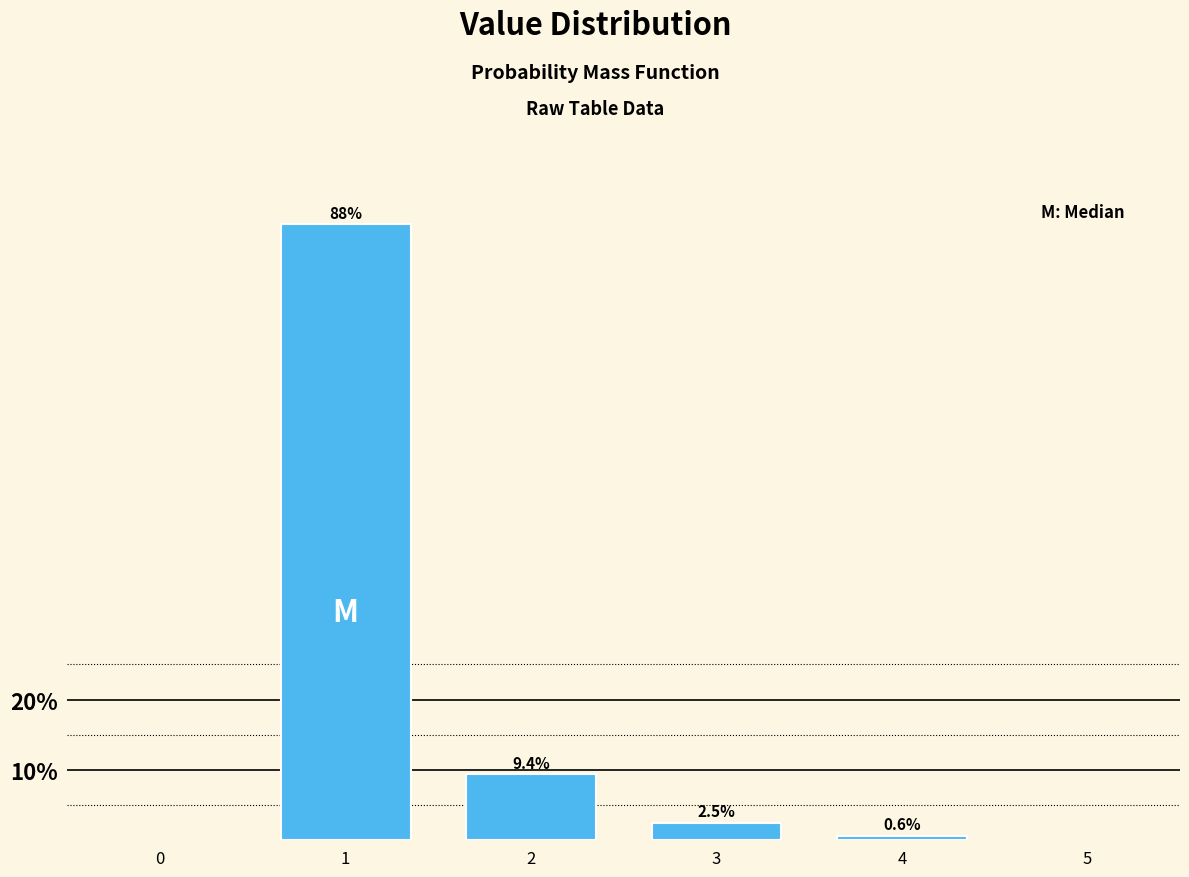

Reading left to right, what are all the values shown in this chart?

87.5	9.4	2.5	0.6